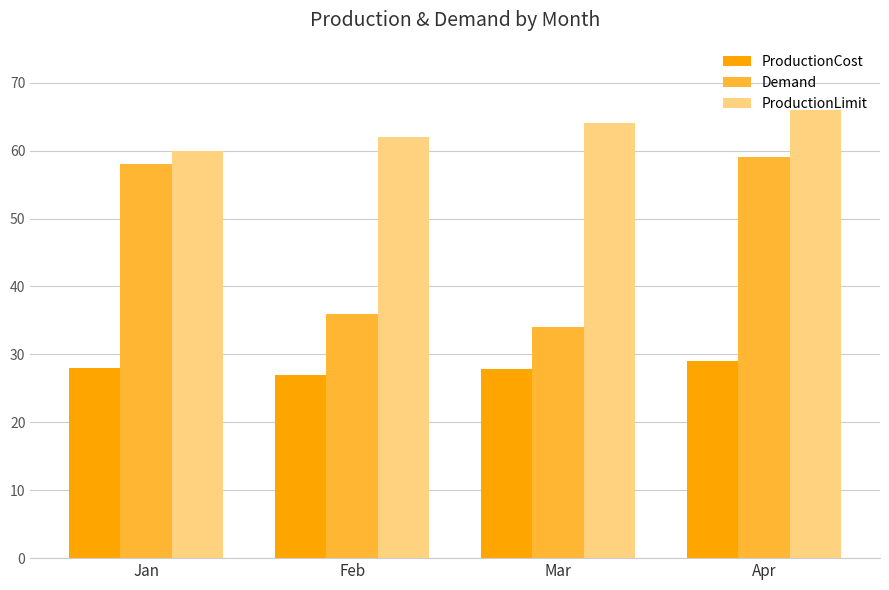

Does the chart contain stacked bars?

No